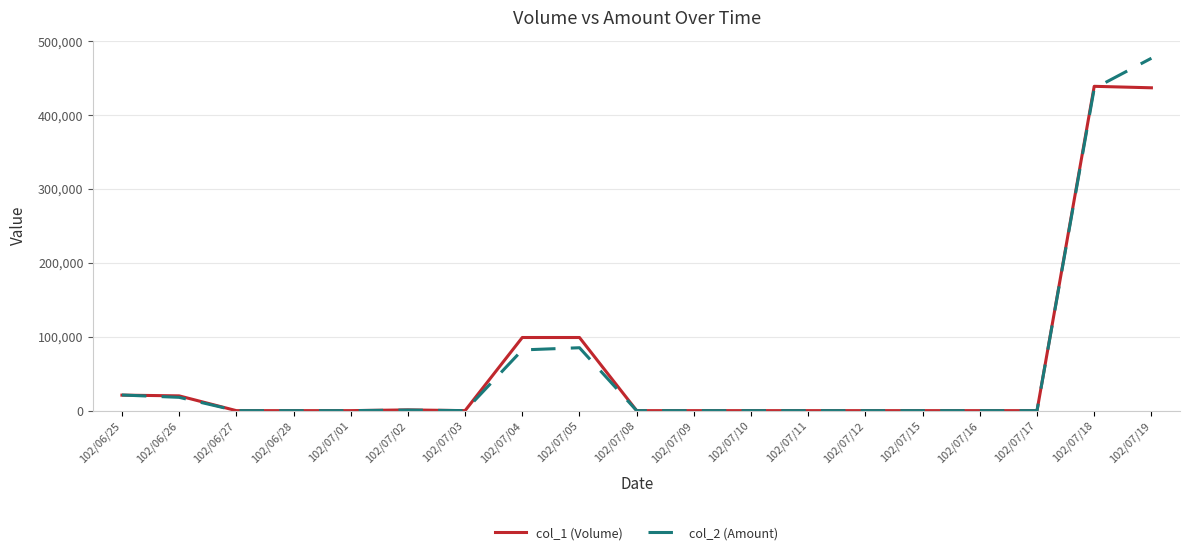

The value of col_1 (Volume) at 102/07/12 is 0. True or false?

True